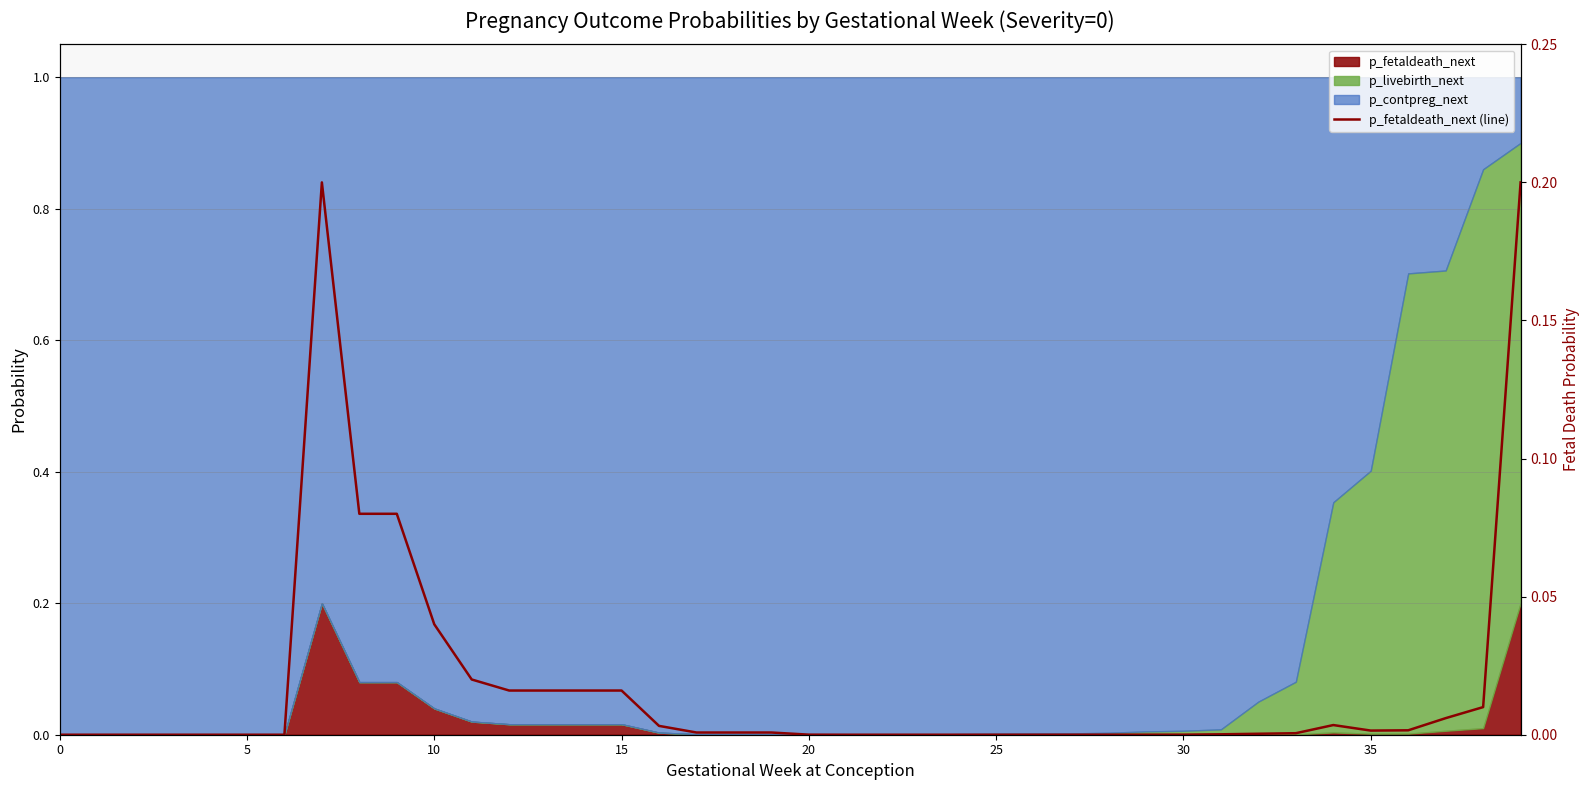

Does the chart display data point markers on the line(s)?

No